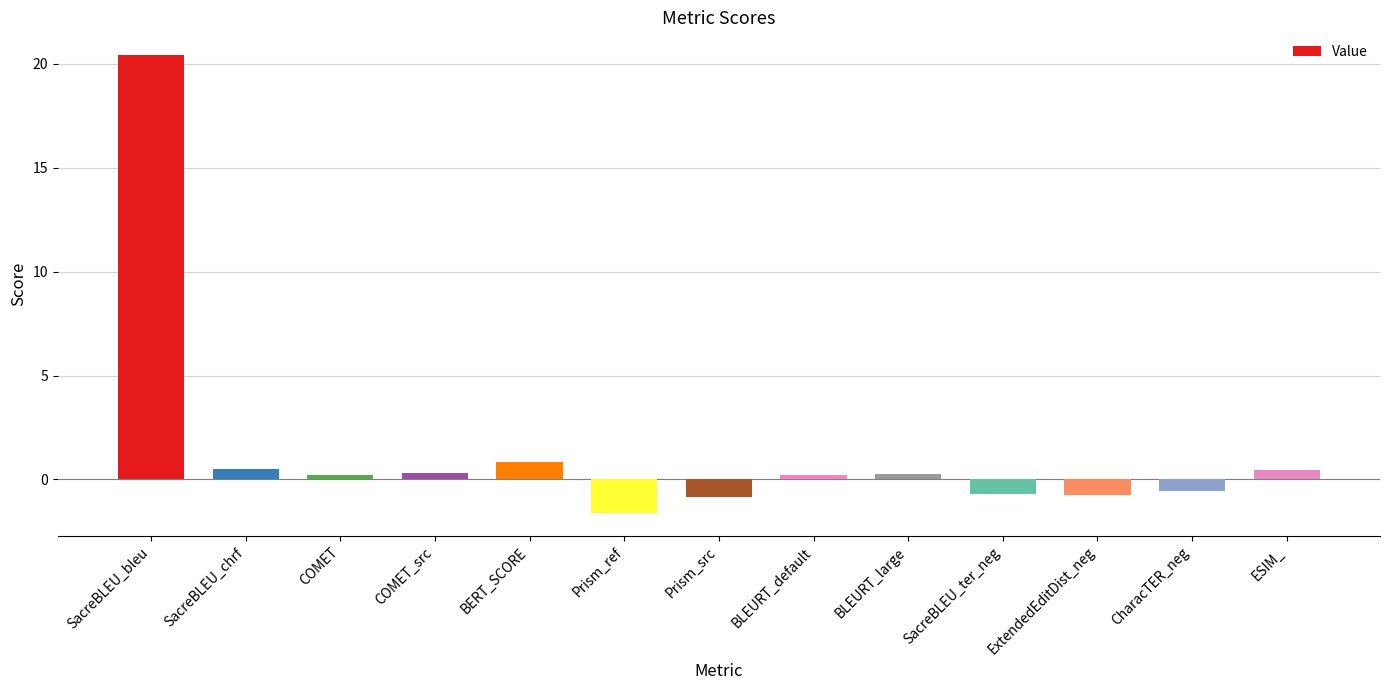

How many series are shown in this chart?

1